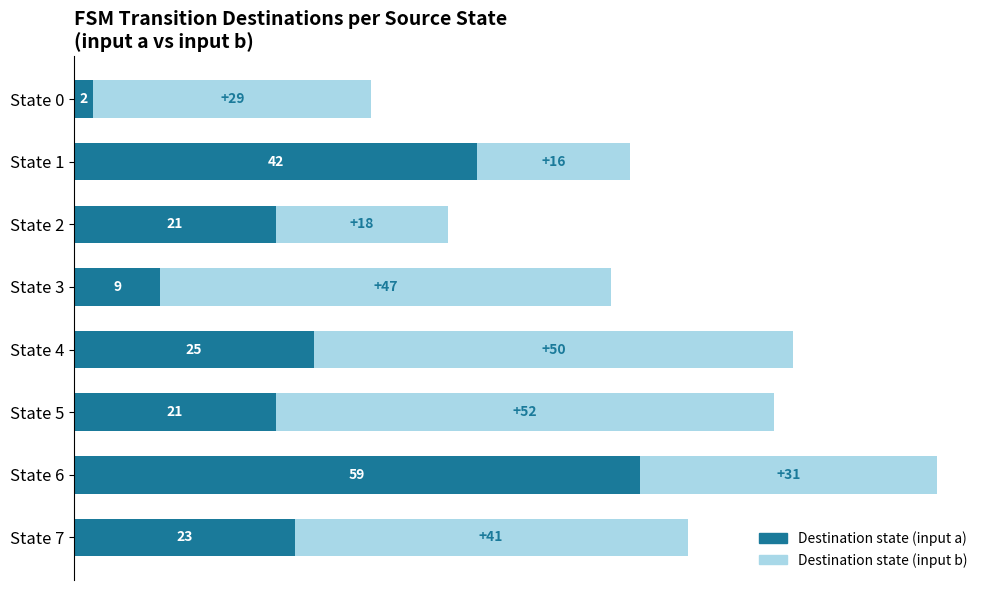

What is the total value across all series at State 4?

75